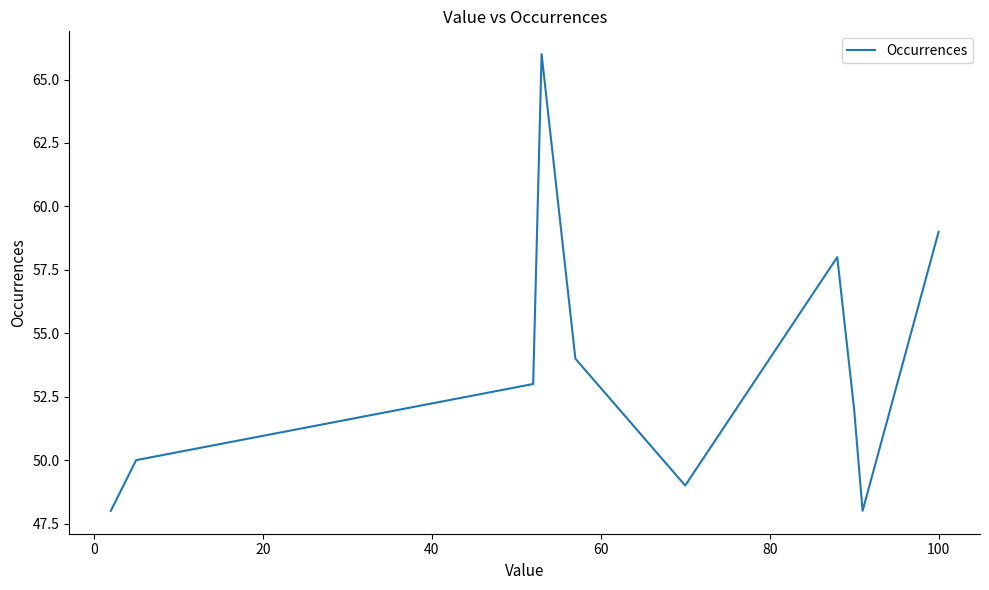

What is the difference between the maximum and minimum values?

18